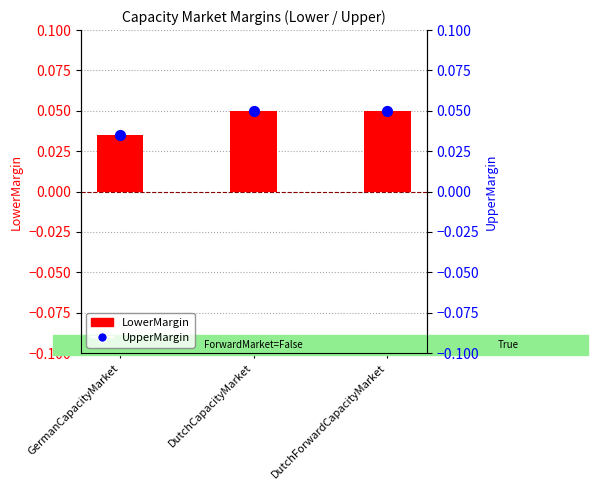

Which series reaches the minimum Y coordinate?

LowerMargin